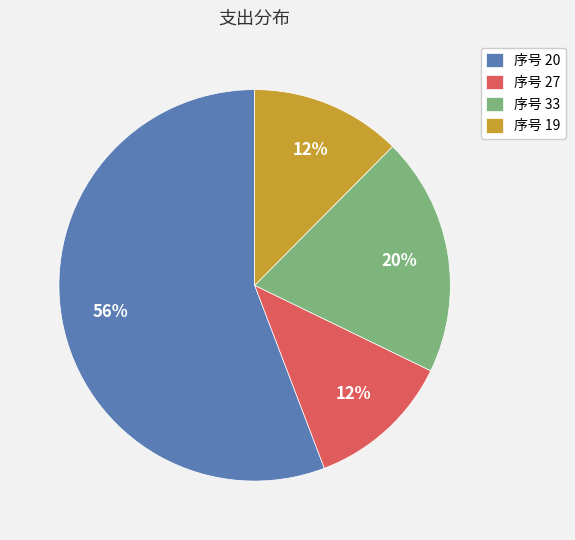

Is it true that 序号 27 is 3% of the pie?

False